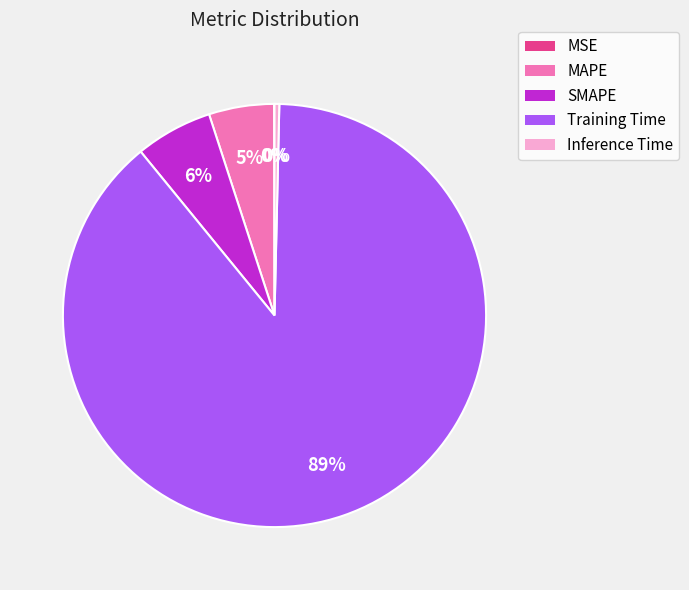

Between SMAPE and MAPE, which is larger?

SMAPE